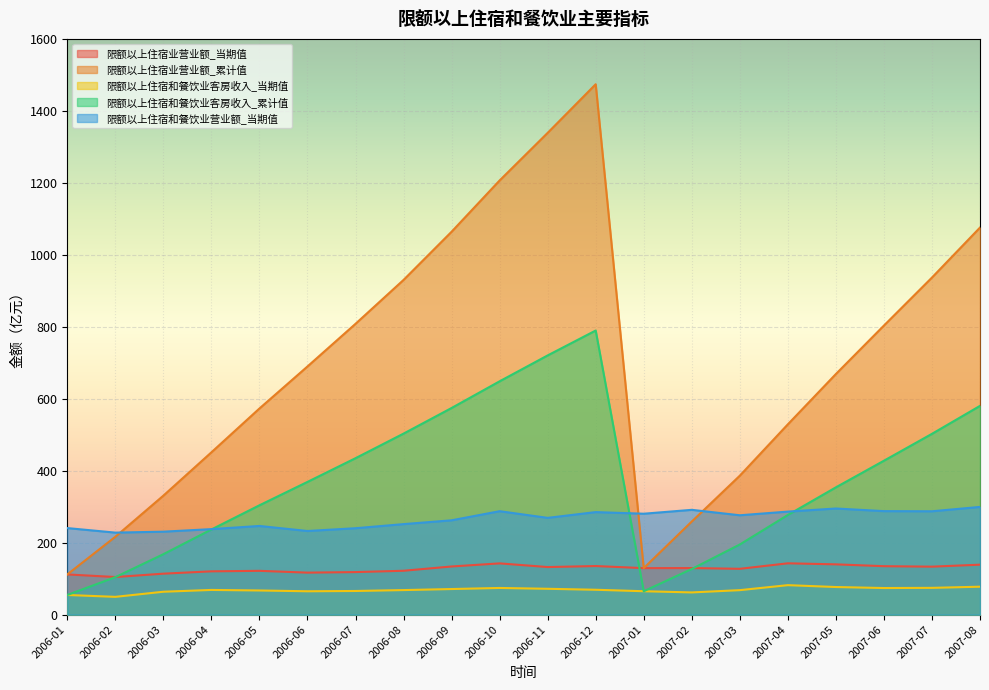

How many data points in 限额以上住宿和餐饮业客房收入_累计值 are less than 368?

10